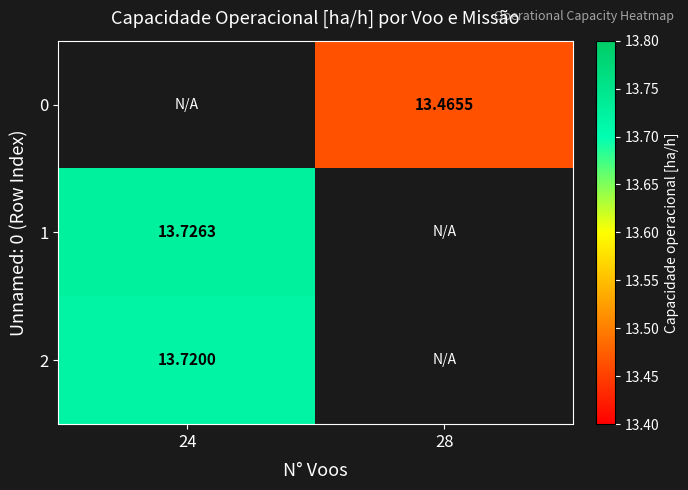

Count the number of categories in the chart.

2